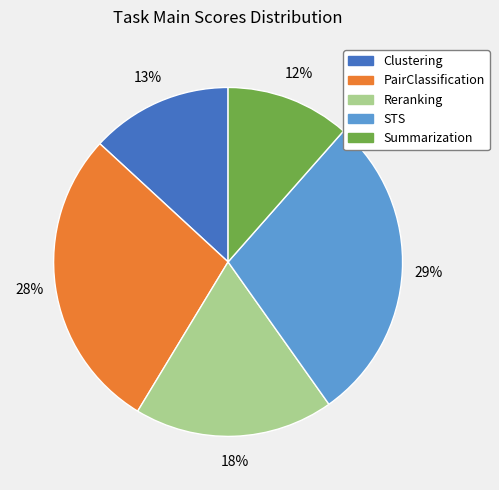

How many slices are in this pie chart?

5